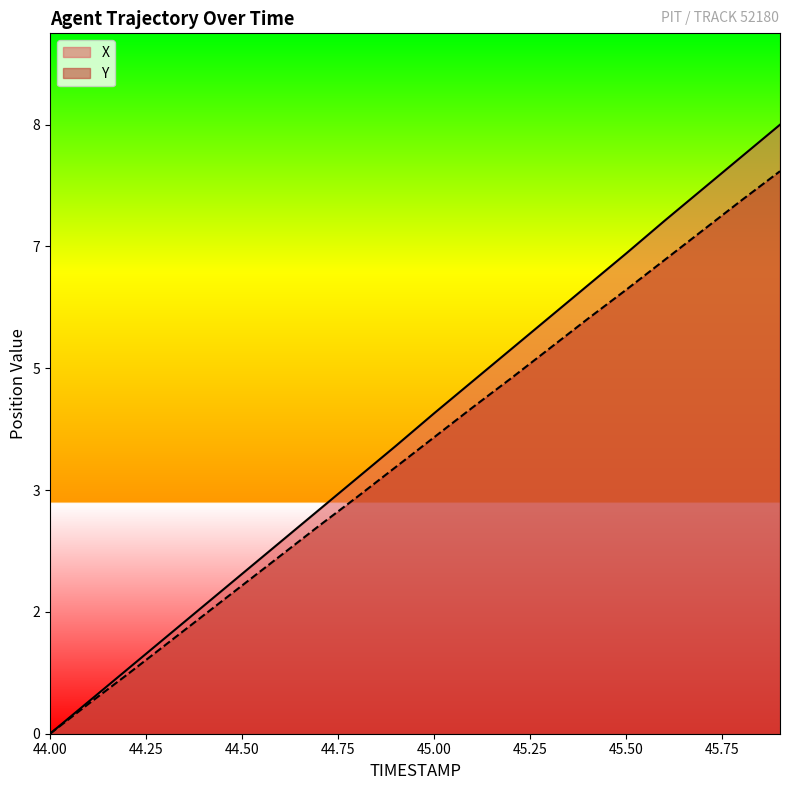

What is the sum of all X values?

83.7